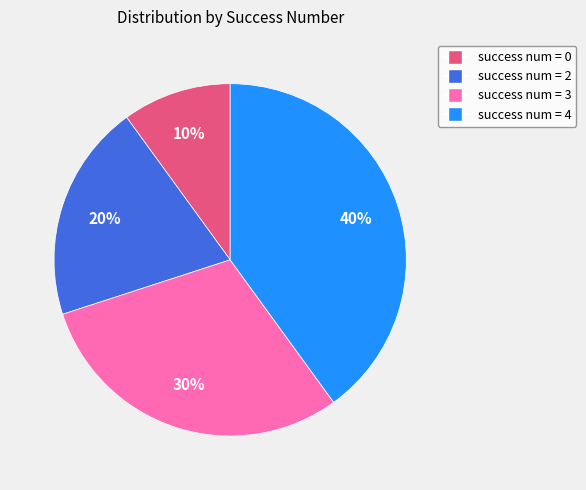

Rank the categories by value from lowest to highest.

success num = 0, success num = 2, success num = 3, success num = 4